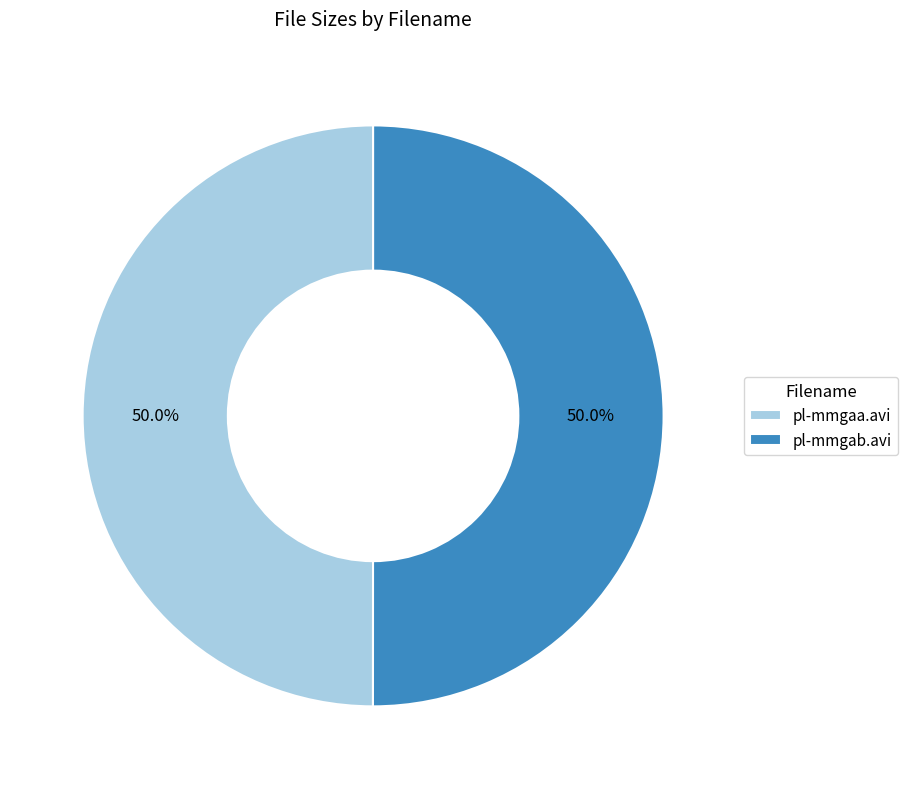

What is the ratio of the value at pl-mmgaa.avi to the value at pl-mmgab.avi?

1.0